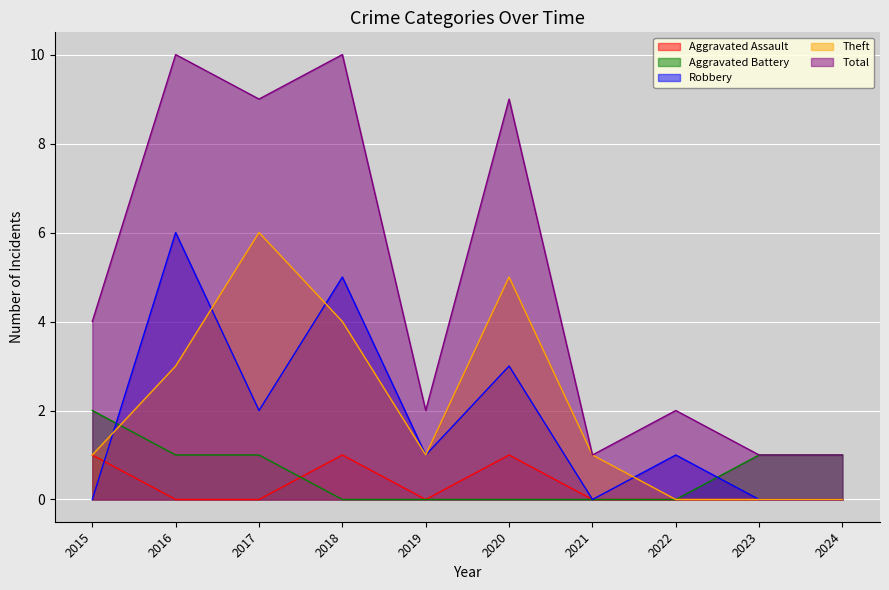

At which category does Robbery reach its first local valley?

2017